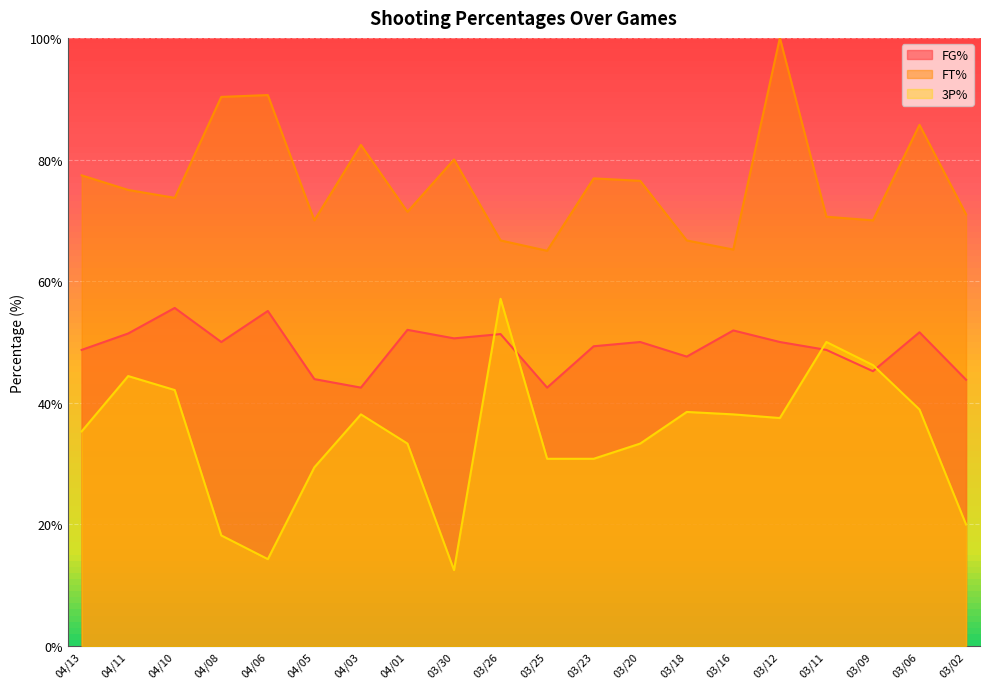

What is the highest value of the FT% series?

100.0